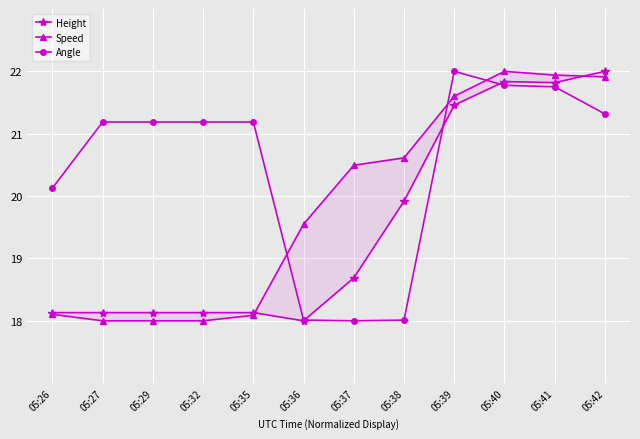

What are all the series names shown in the legend?

Height, Speed, Angle